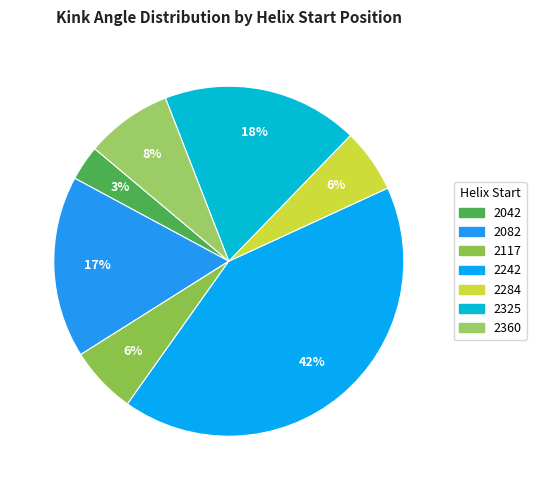

True or false: 2242 accounts for 34% of the total.

False